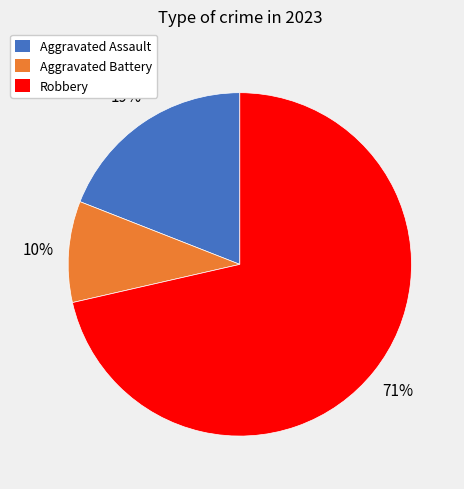

Is there a majority slice in this chart?

Yes